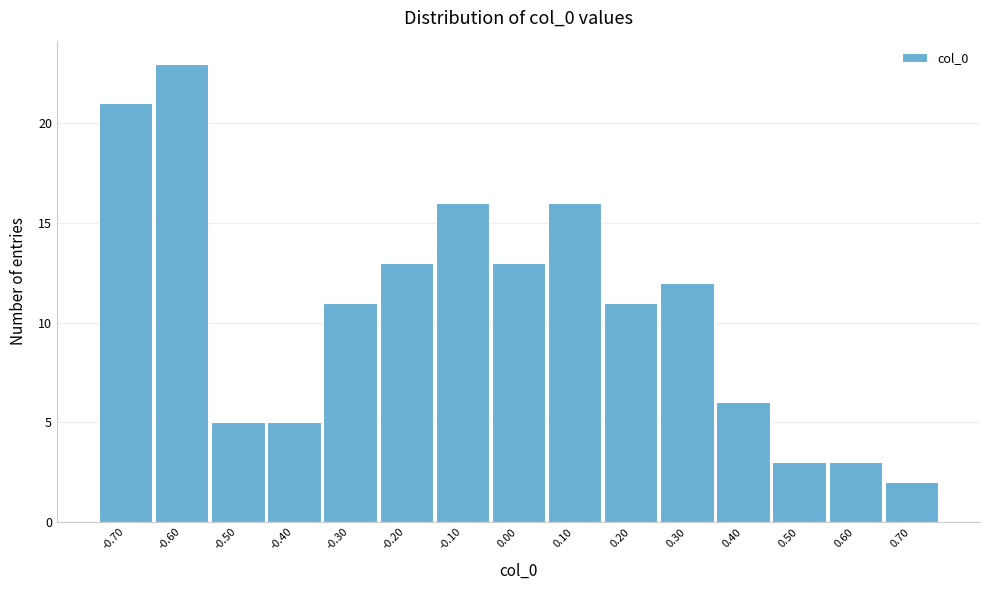

Over which range of the x-axis is the bar tallest?

-0.65 to -0.55